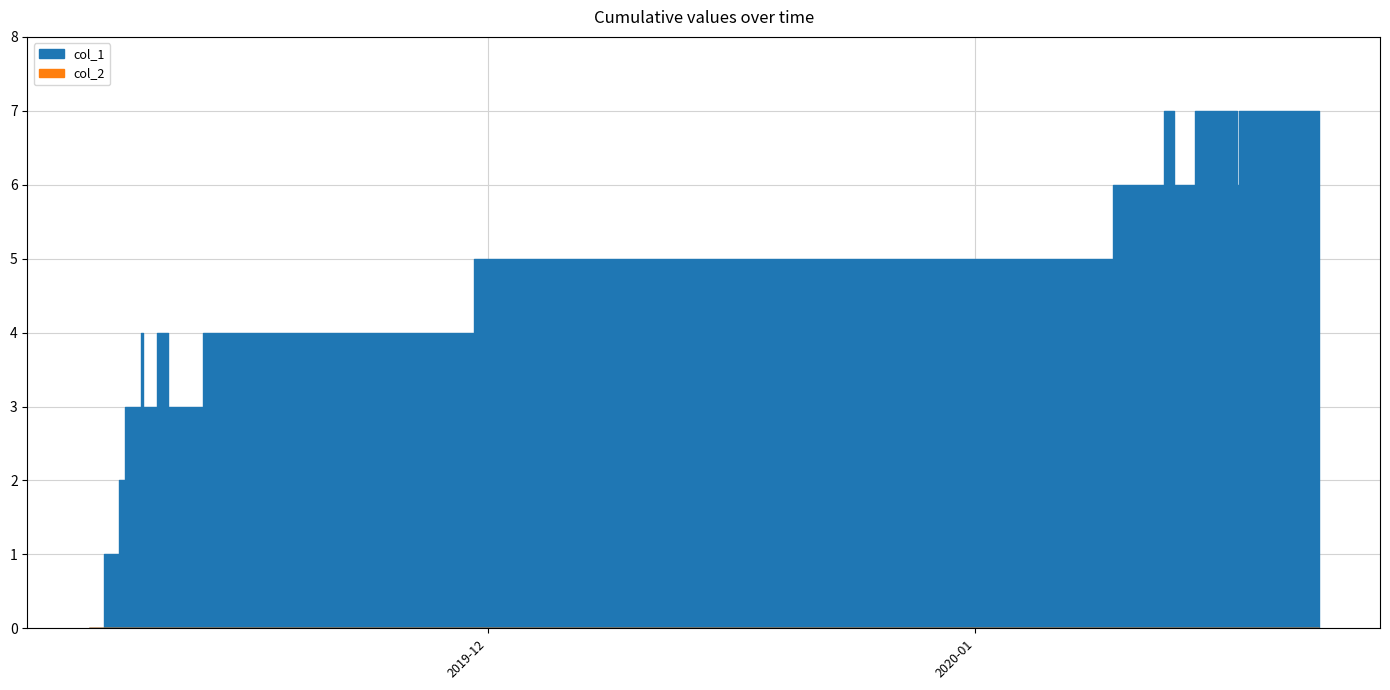

At how many categories does at least one series exceed 6?

3